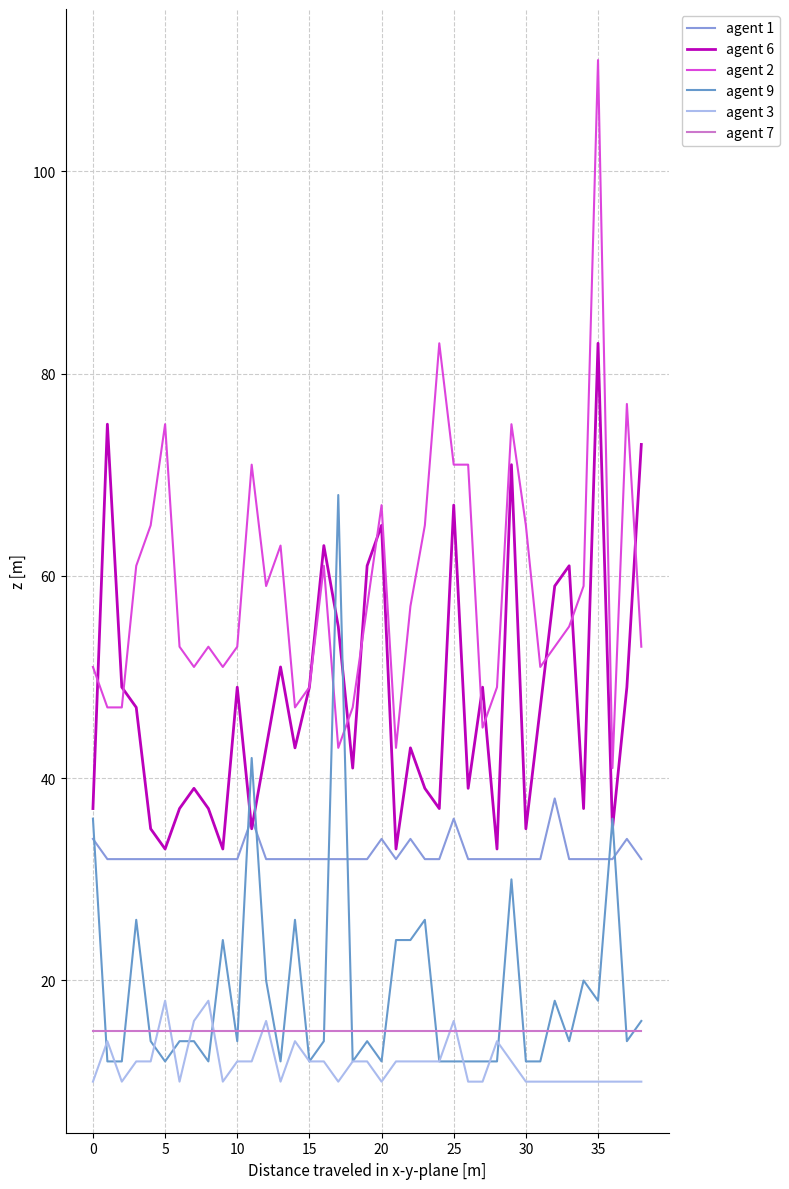

At how many categories does at least one series exceed 22?

39